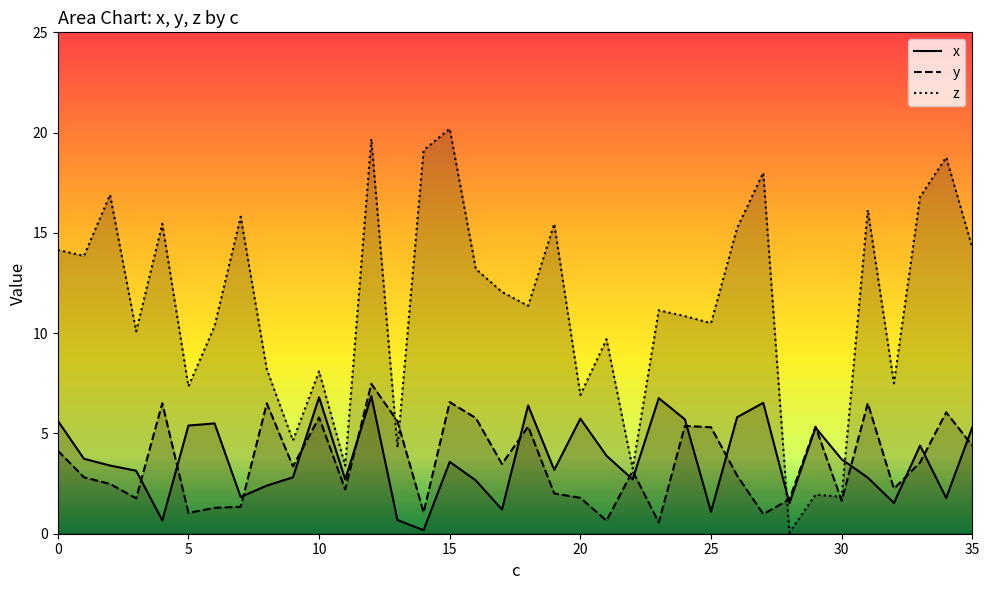

What are all the series names shown in the legend?

x, y, z